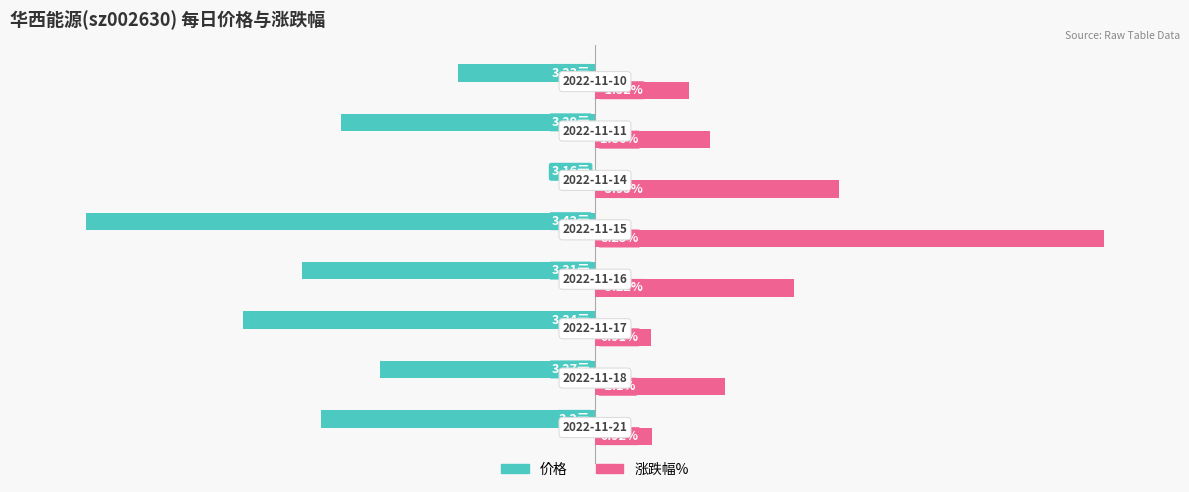

Rank the series by their average value, from lowest to highest.

价格, 涨跌幅%